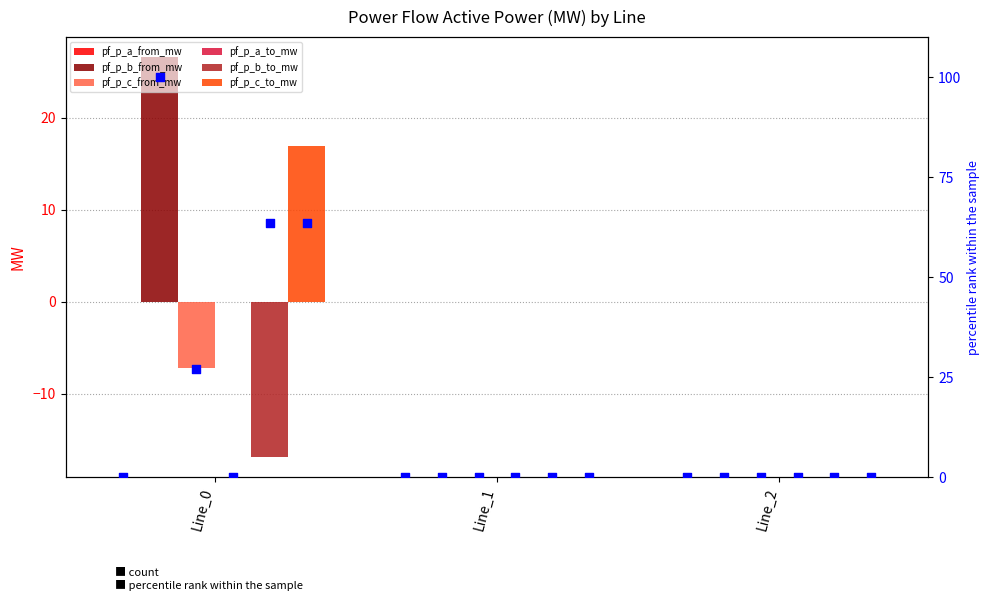

Which series has the largest total across all categories?

pf_p_b_from_mw